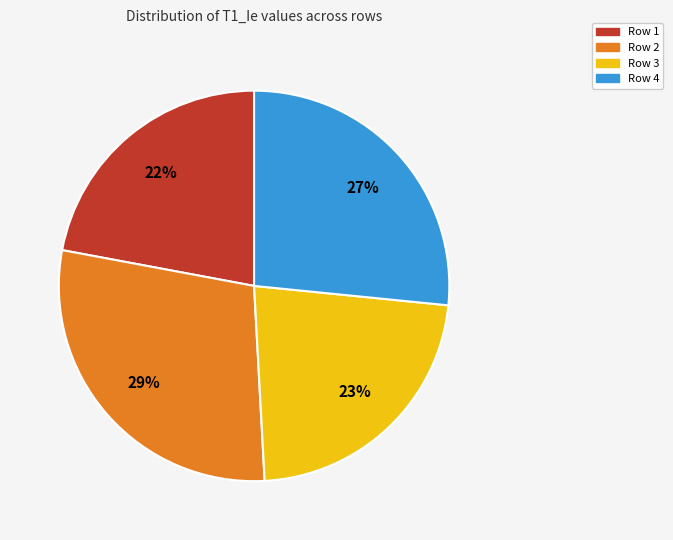

Does any single category account for the majority?

No